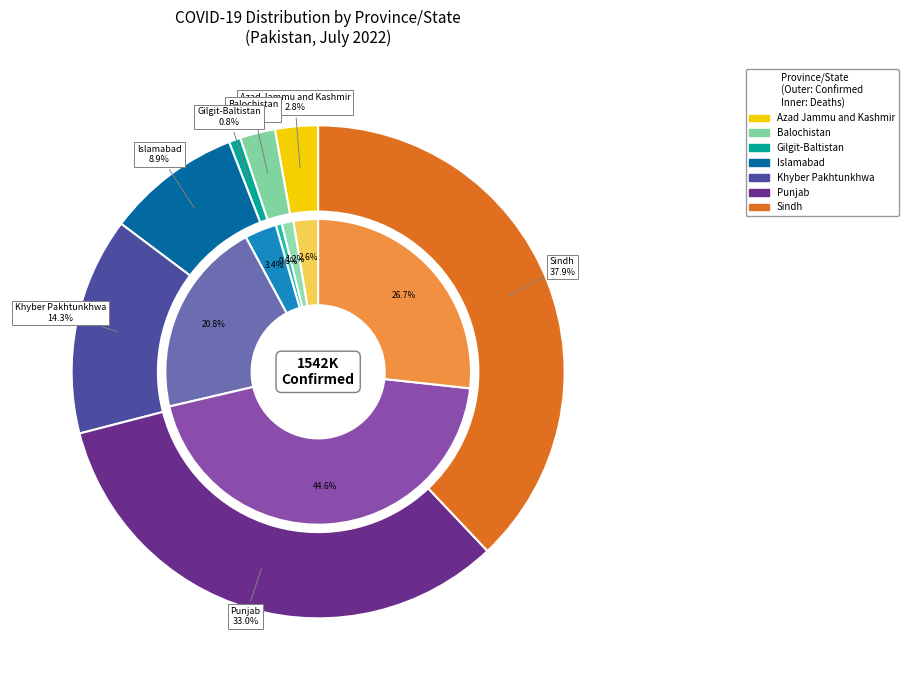

To the nearest percent, what is the difference between the largest and smallest slice percentages?

37%